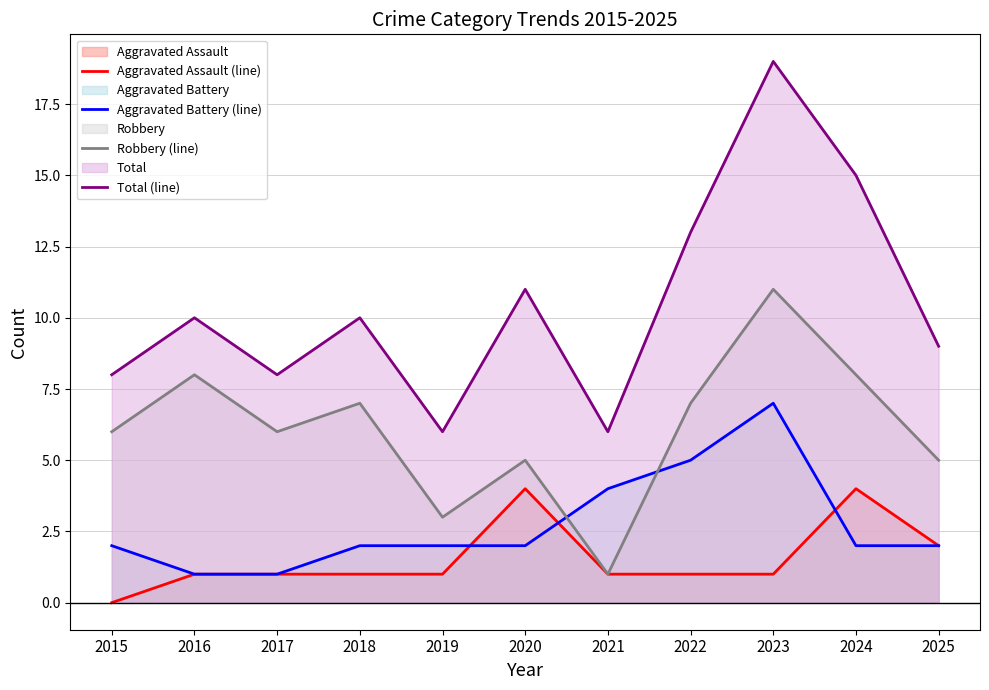

True or false: Aggravated Assault (line) and Total (line) intersect in this chart.

False